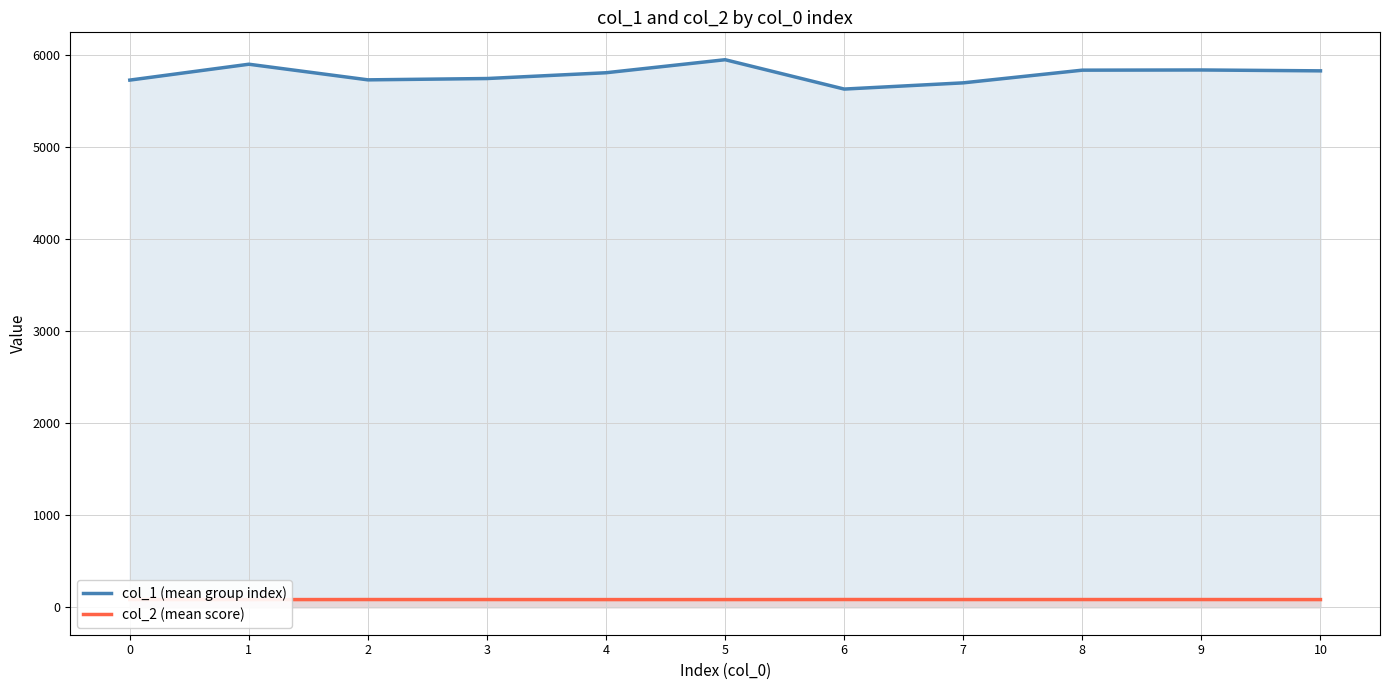

What is the lowest value of the col_2 (mean score) series?

84.0